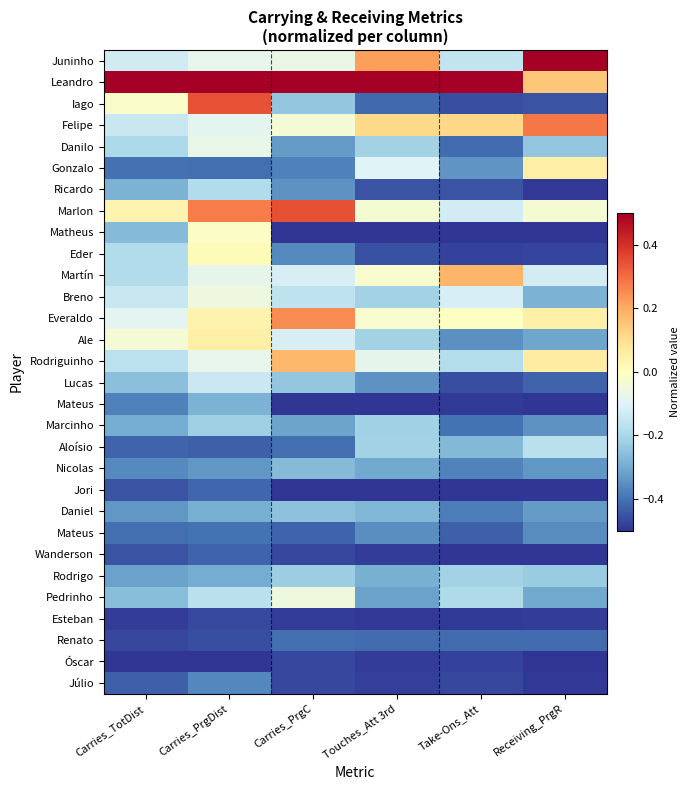

What is the total value across all series at Receiving_PrgR?

-7.7